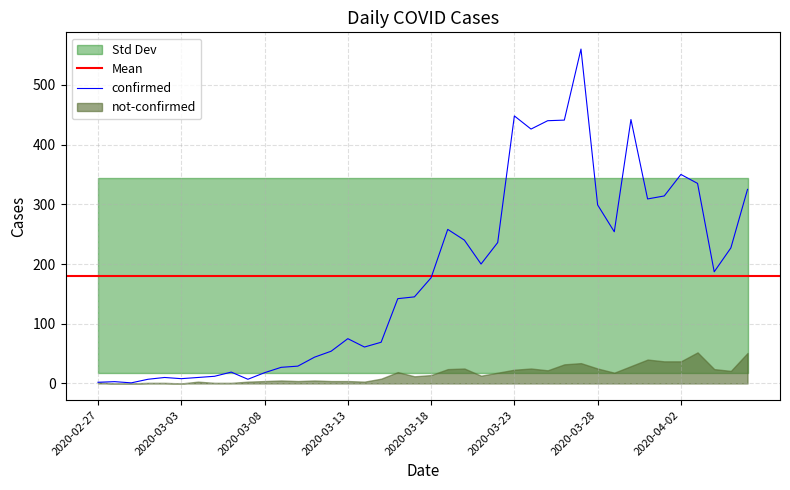

What is the difference between the maximum and minimum values?

559